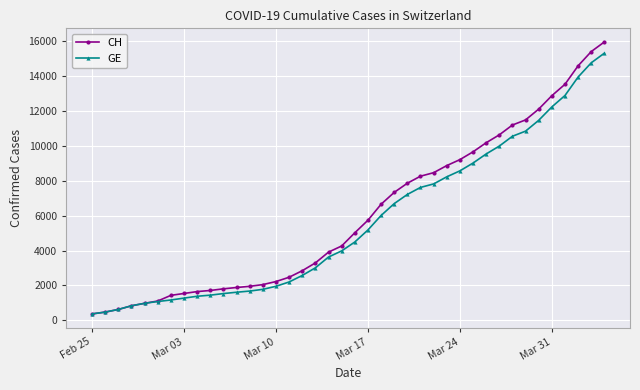

How many lines are shown in the chart?

2